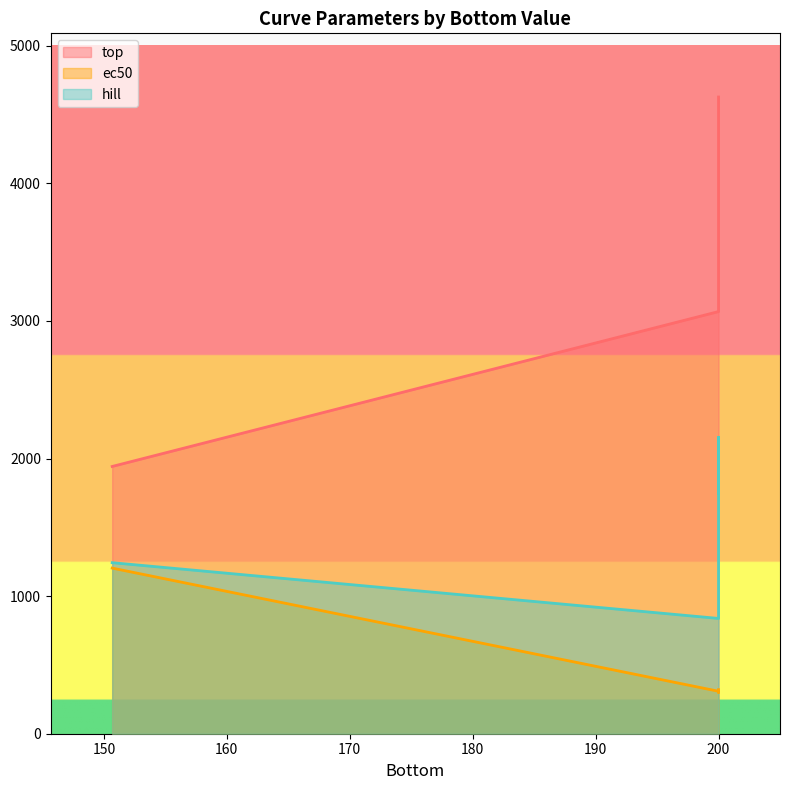

At how many categories does at least one series exceed 650?

4